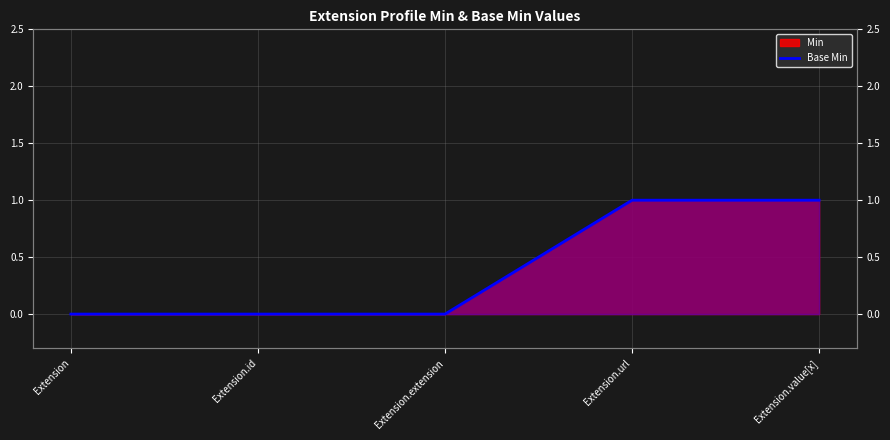

What is the sum of the values at Extension.extension and Extension.value[x]?

1